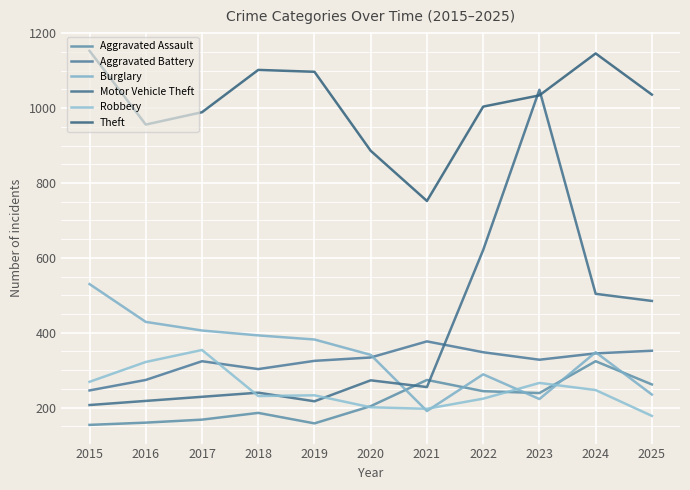

How many lines are shown in the chart?

6